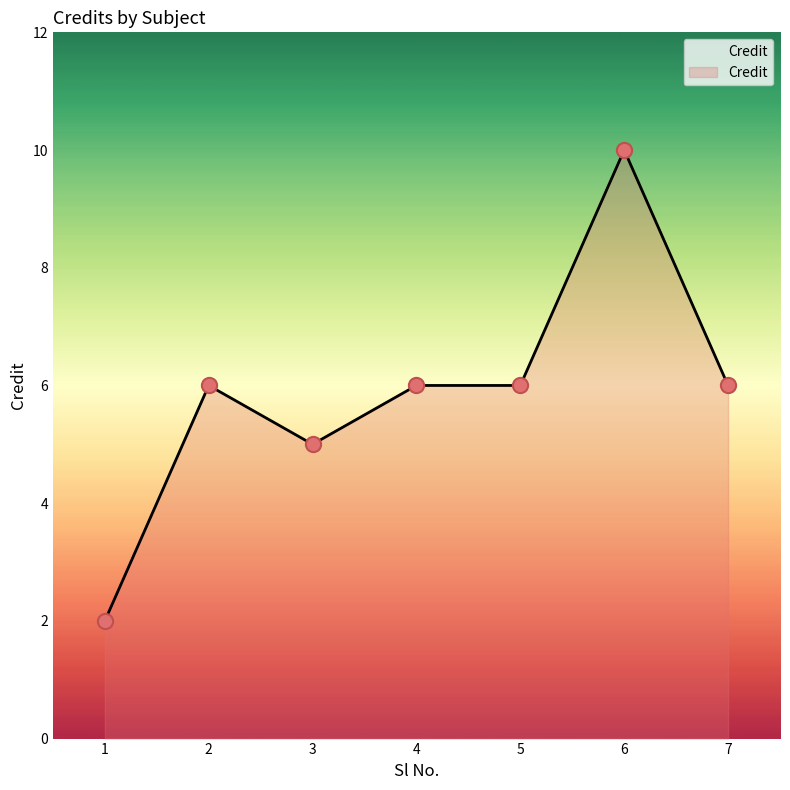

What is the ratio of the value at 3 to the value at 2?

0.8